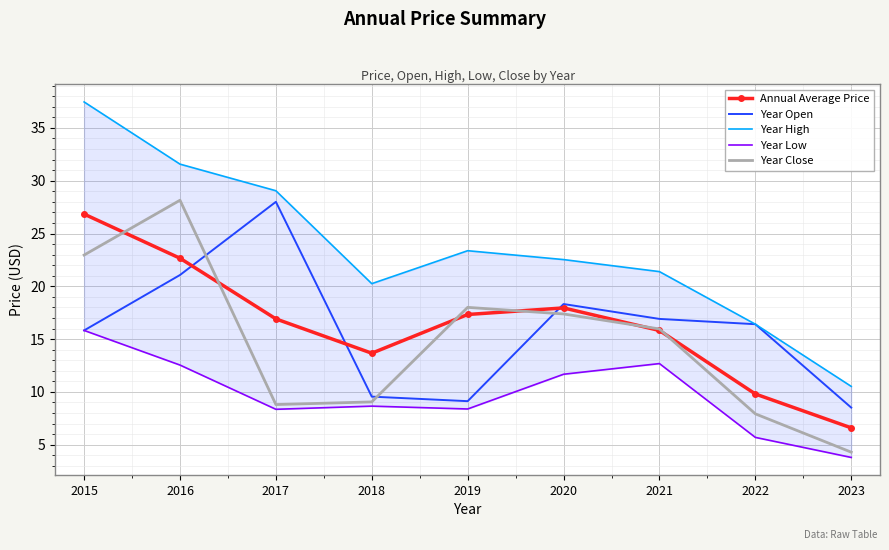

The value of Year Low at 2018 is 14.1. True or false?

False